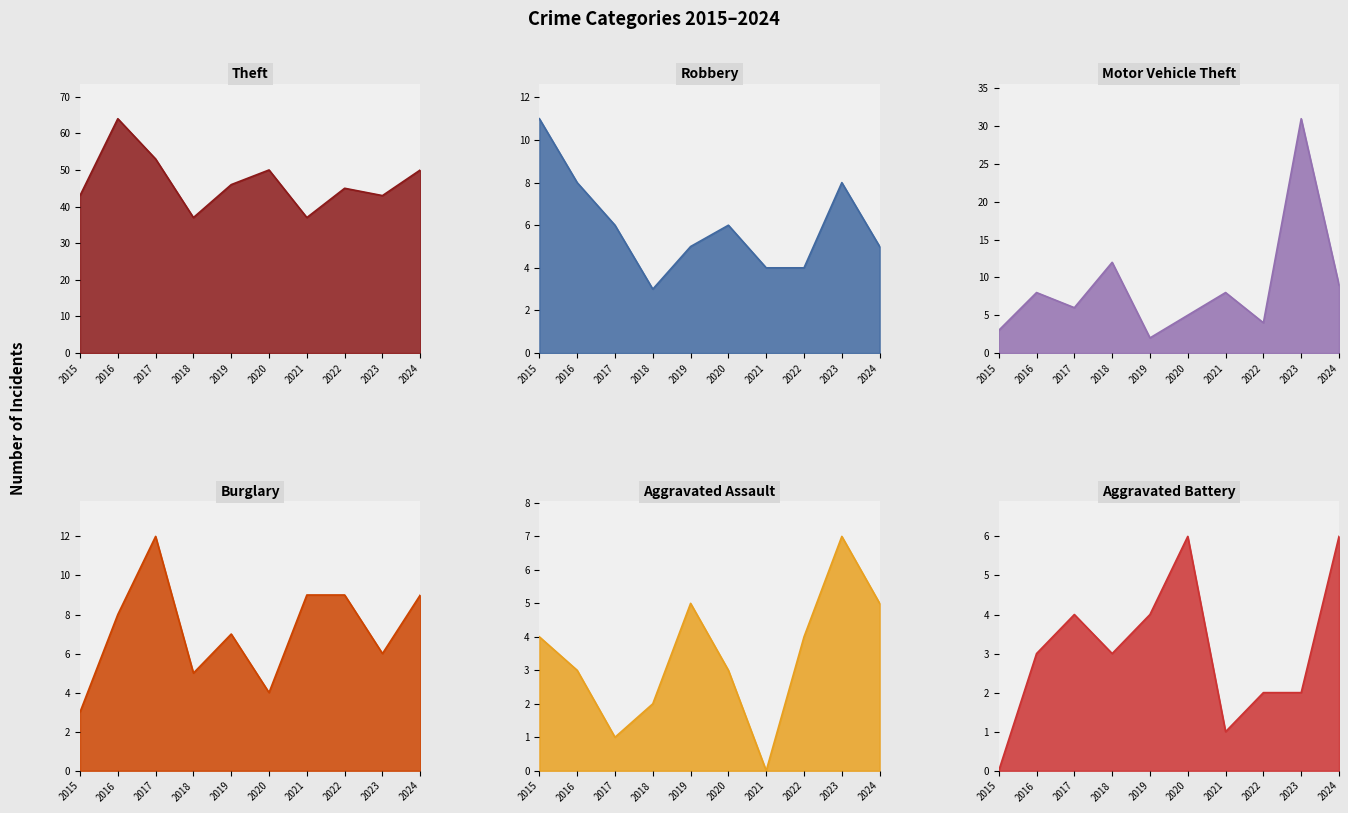

How many lines are shown in the chart?

6